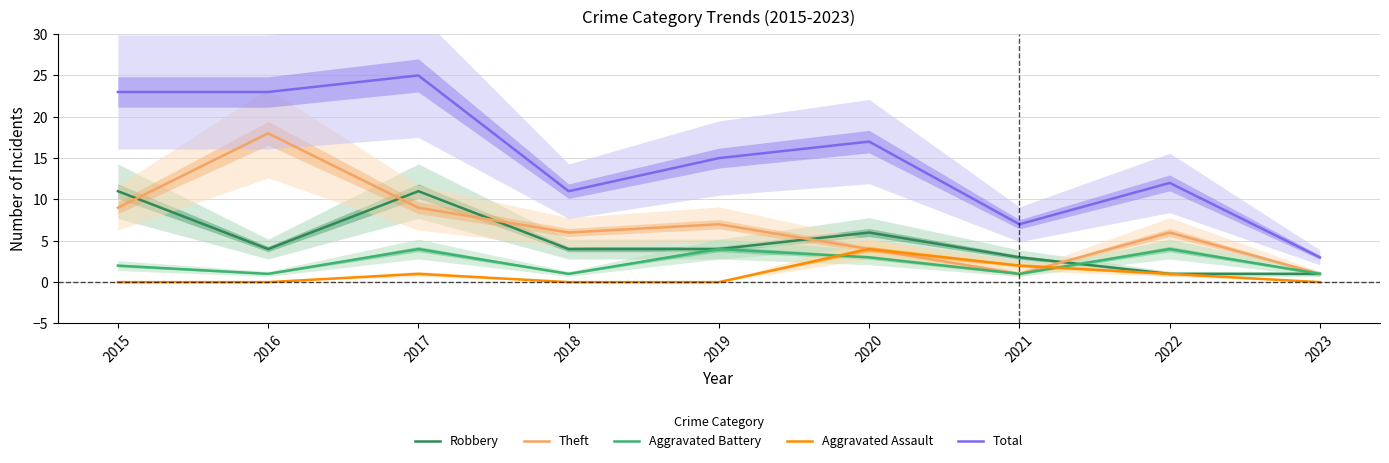

Which category has the highest value in the Theft series?

2016